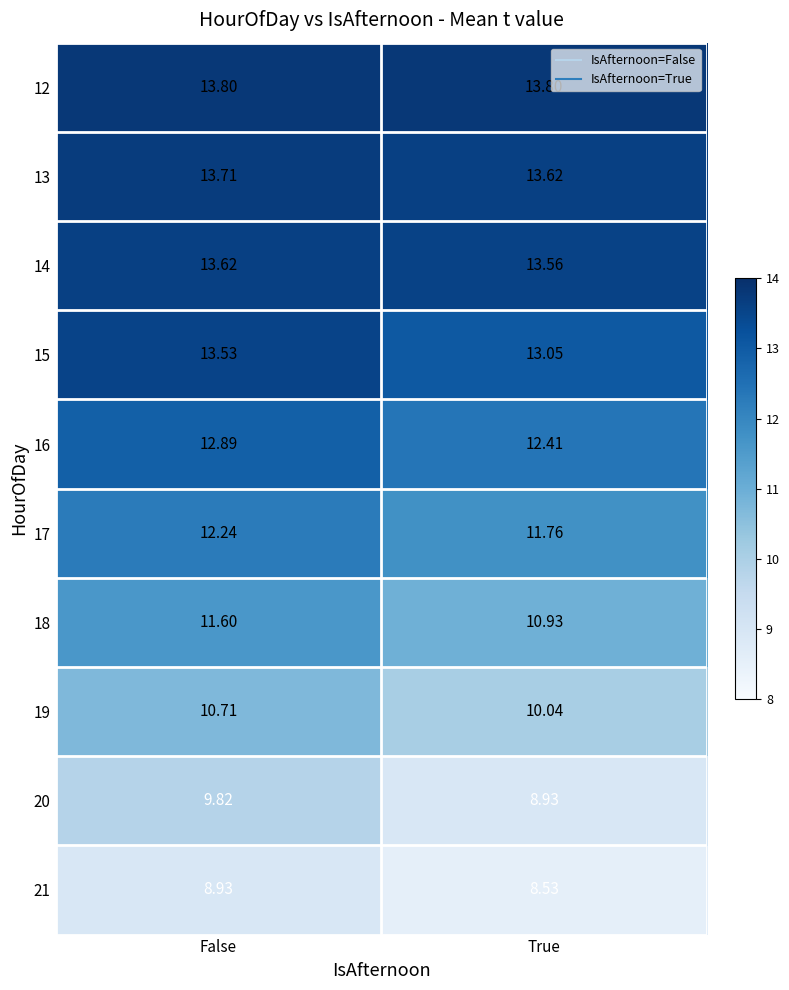

At True, list the series in order from largest to smallest.

12, 13, 14, 15, 16, 17, 18, 19, 20, 21